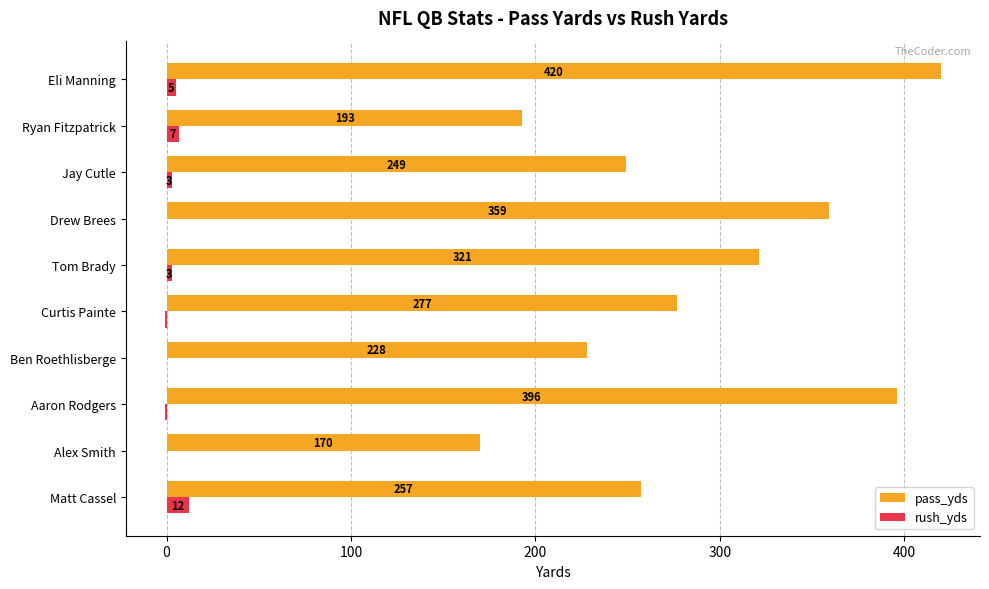

The value of rush_yds at Eli Manning is 5. True or false?

True